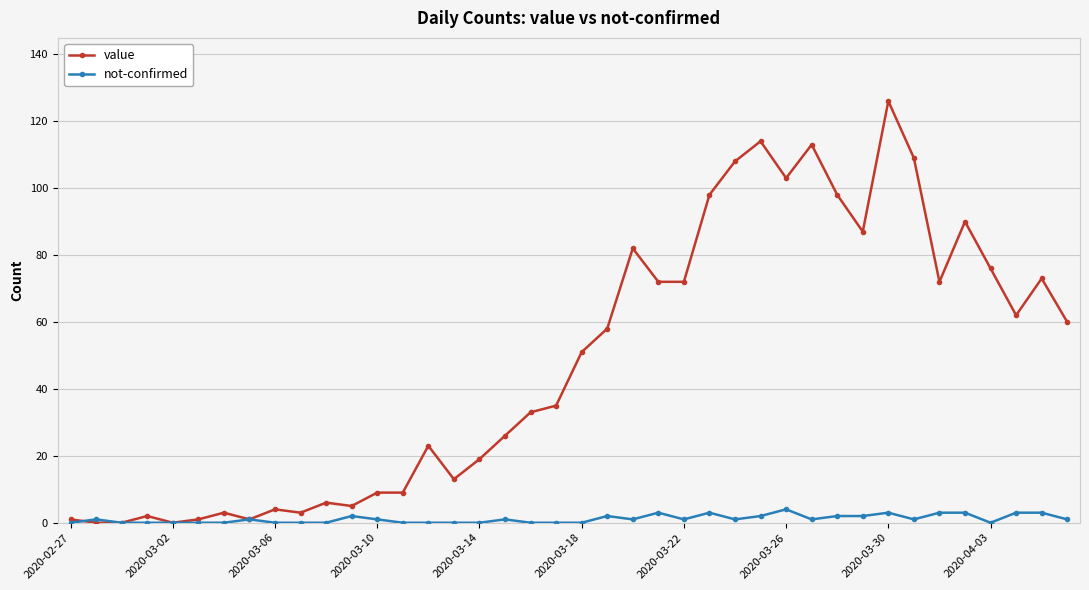

Rank the series by their maximum value, from highest to lowest.

value, not-confirmed